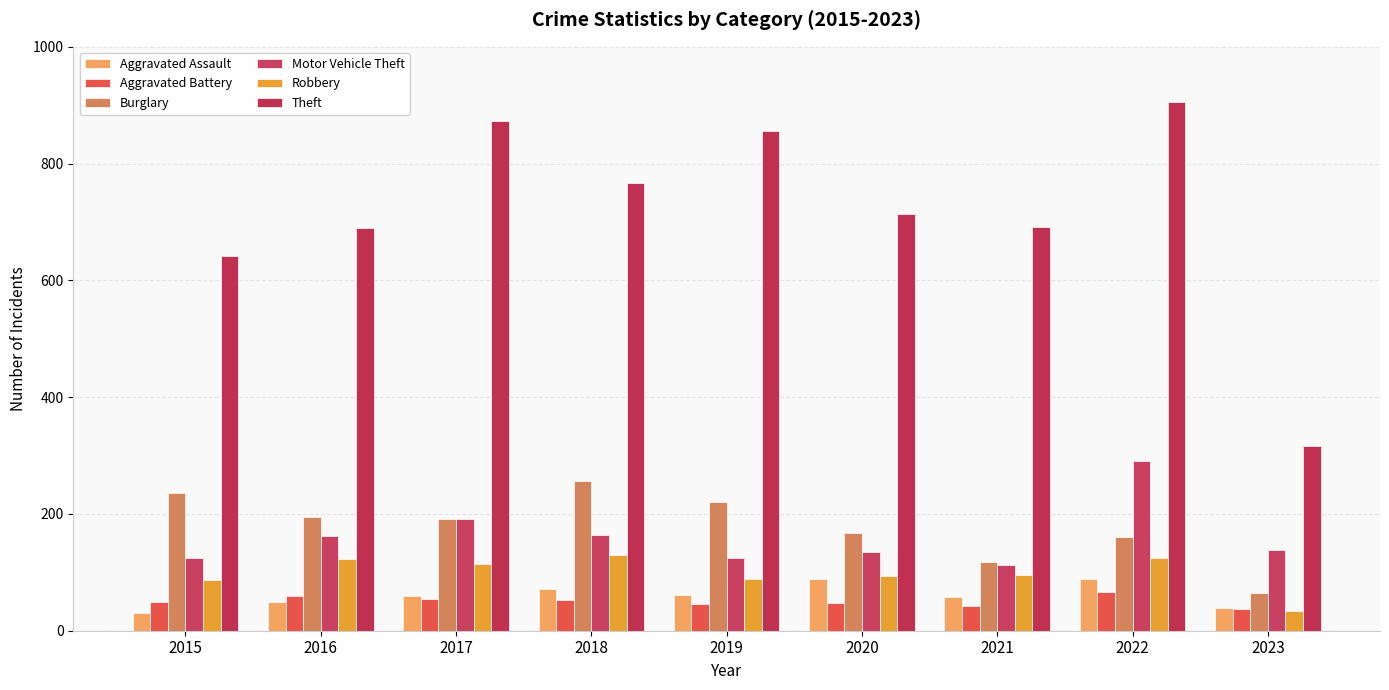

How many distinct data groups are displayed?

6